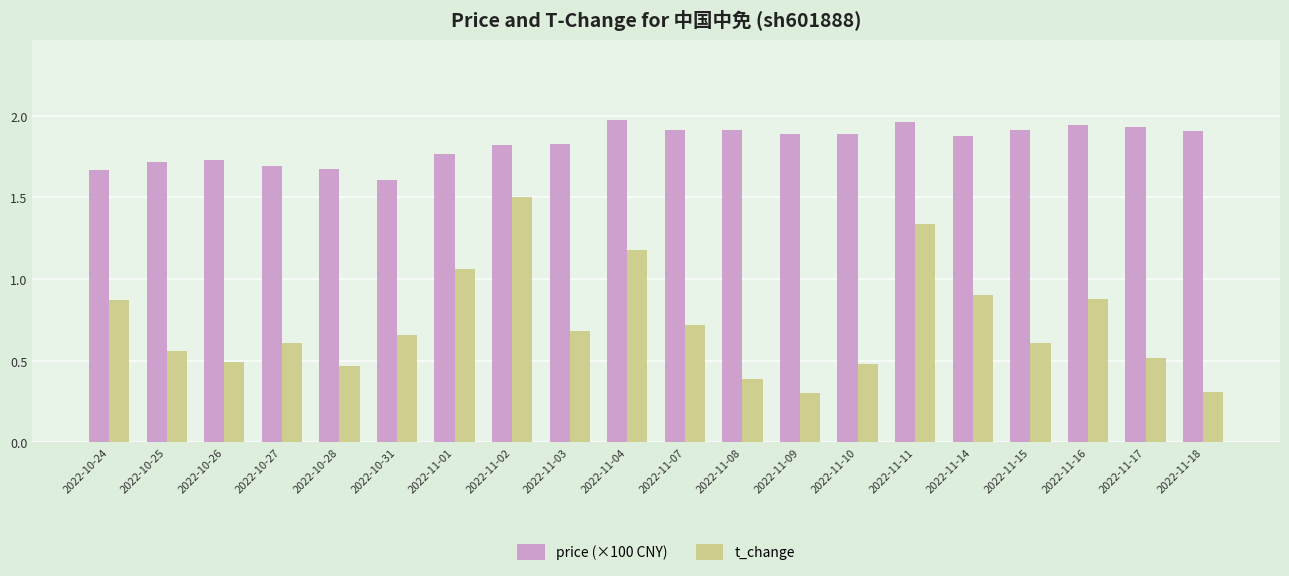

Is it true that t_change equals 0.9 at 2022-10-24?

True